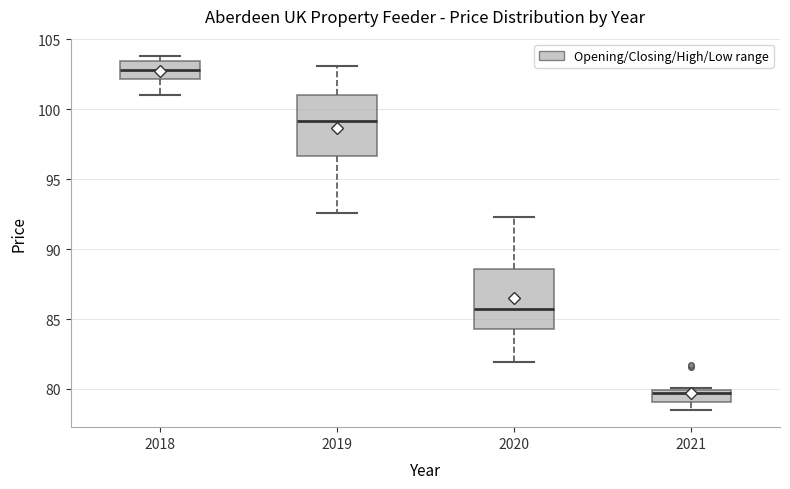

Which box's median line is the highest?

2018